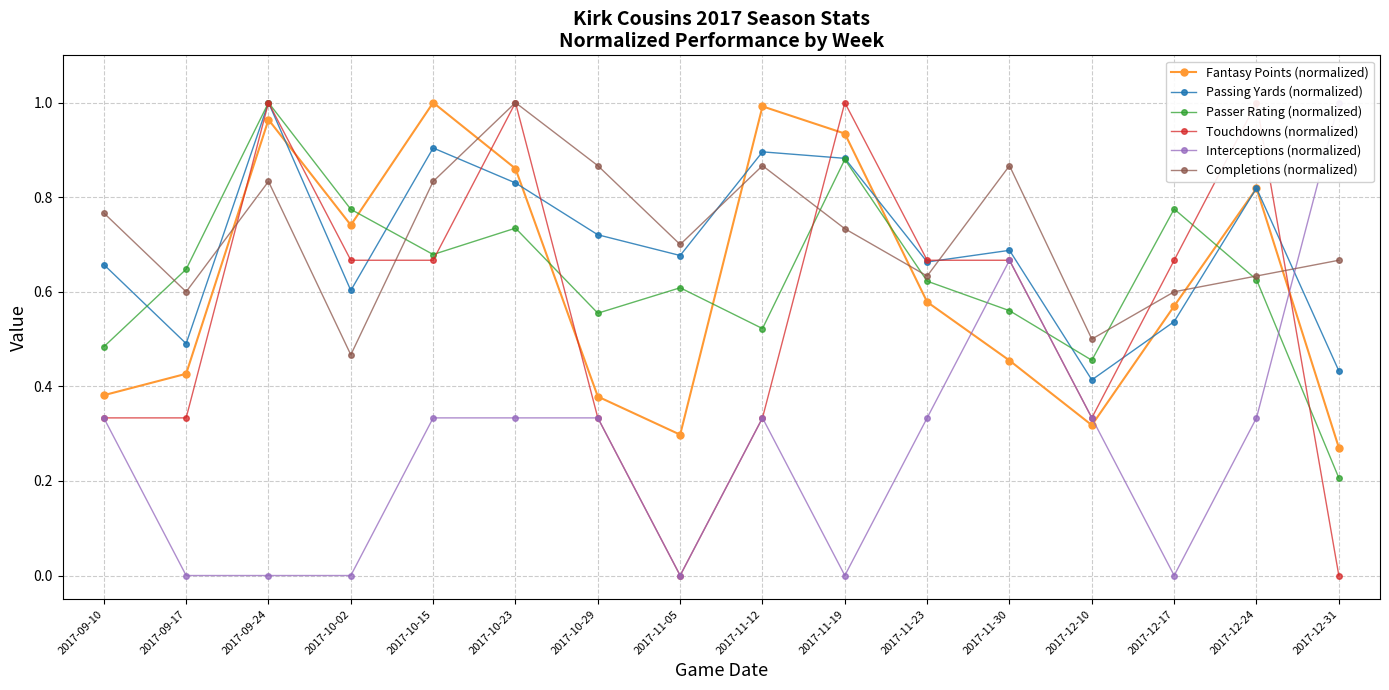

At which category does the chart reach its peak across all series?

2017-10-15